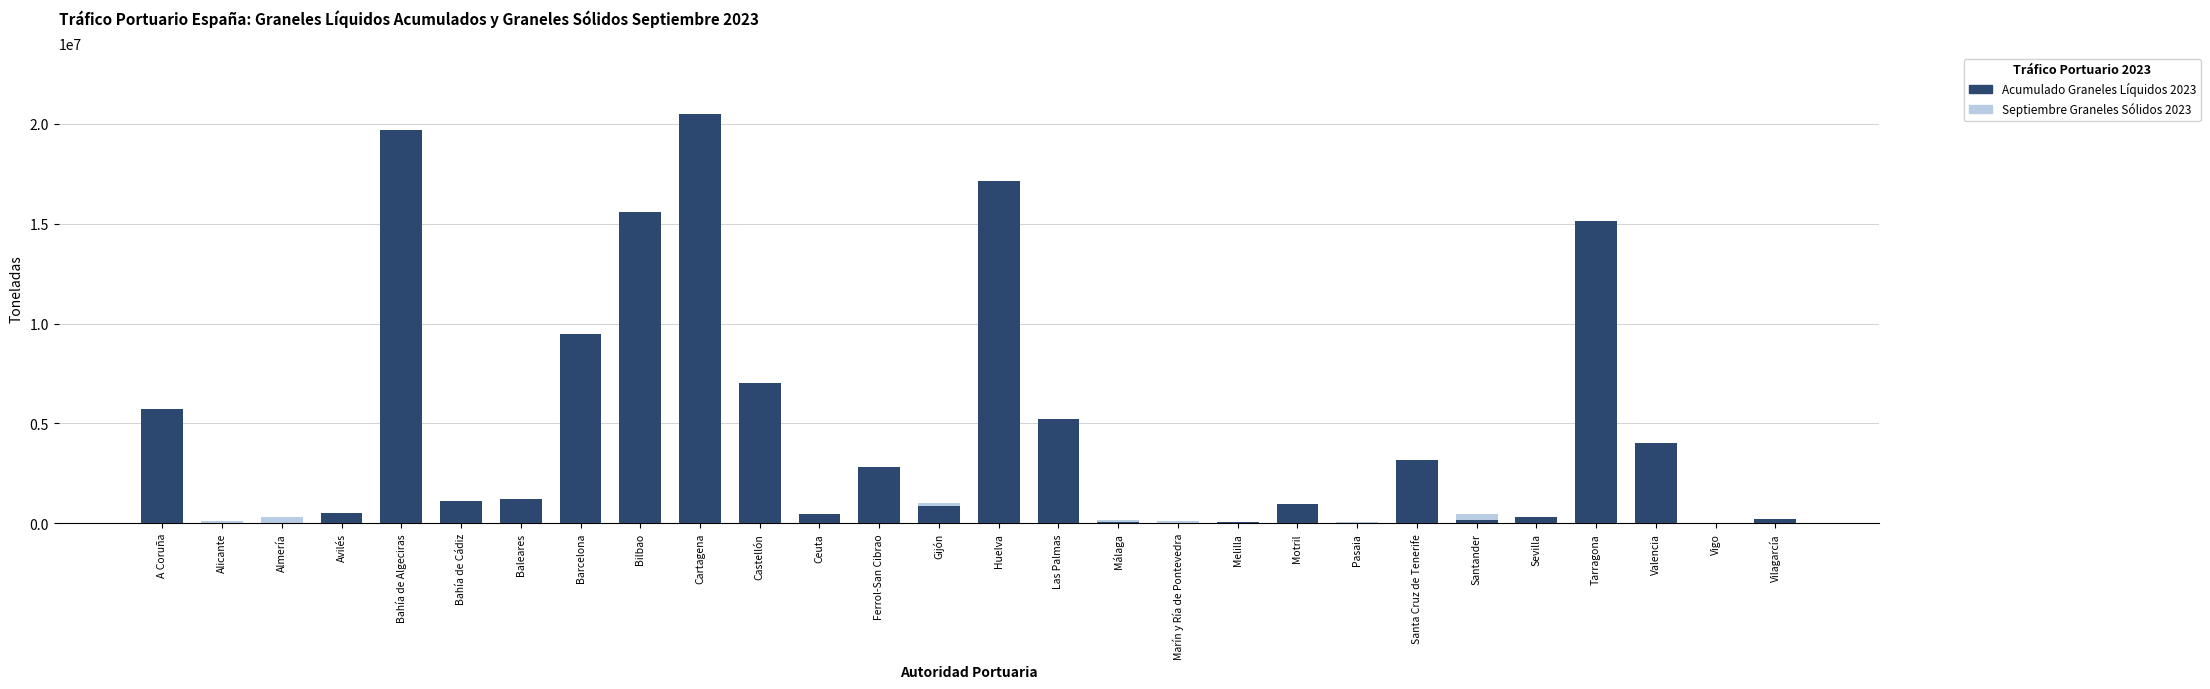

What is the label of the 17th bar from the right?

Ceuta